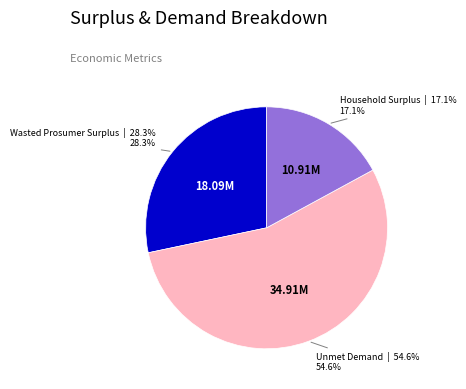

Is there a majority slice in this chart?

Yes